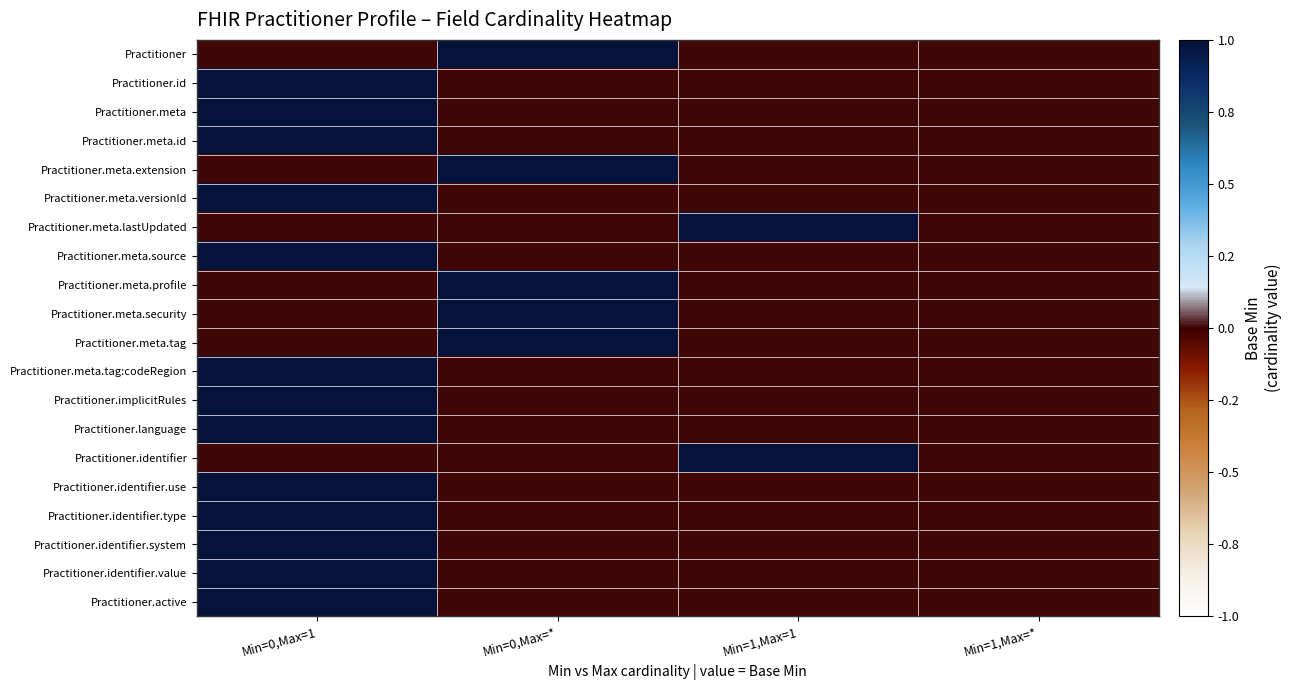

Reading right to left, transcribe all the data shown in this chart.

Practitioner: Min=1,Max=*=0.0	Min=1,Max=1=0.0	Min=0,Max=*=1.3	Min=0,Max=1=0.0
Practitioner.id: Min=1,Max=*=0.0	Min=1,Max=1=0.0	Min=0,Max=*=0.0	Min=0,Max=1=1.0
Practitioner.meta: Min=1,Max=*=0.0	Min=1,Max=1=0.0	Min=0,Max=*=0.0	Min=0,Max=1=1.0
Practitioner.meta.id: Min=1,Max=*=0.0	Min=1,Max=1=0.0	Min=0,Max=*=0.0	Min=0,Max=1=1.0
Practitioner.meta.extension: Min=1,Max=*=0.0	Min=1,Max=1=0.0	Min=0,Max=*=1.3	Min=0,Max=1=0.0
Practitioner.meta.versionId: Min=1,Max=*=0.0	Min=1,Max=1=0.0	Min=0,Max=*=0.0	Min=0,Max=1=1.0
Practitioner.meta.lastUpdated: Min=1,Max=*=0.0	Min=1,Max=1=1.6	Min=0,Max=*=0.0	Min=0,Max=1=0.0
Practitioner.meta.source: Min=1,Max=*=0.0	Min=1,Max=1=0.0	Min=0,Max=*=0.0	Min=0,Max=1=1.0
Practitioner.meta.profile: Min=1,Max=*=0.0	Min=1,Max=1=0.0	Min=0,Max=*=1.3	Min=0,Max=1=0.0
Practitioner.meta.security: Min=1,Max=*=0.0	Min=1,Max=1=0.0	Min=0,Max=*=1.3	Min=0,Max=1=0.0
Practitioner.meta.tag: Min=1,Max=*=0.0	Min=1,Max=1=0.0	Min=0,Max=*=1.3	Min=0,Max=1=0.0
Practitioner.meta.tag:codeRegion: Min=1,Max=*=0.0	Min=1,Max=1=0.0	Min=0,Max=*=0.0	Min=0,Max=1=1.0
Practitioner.implicitRules: Min=1,Max=*=0.0	Min=1,Max=1=0.0	Min=0,Max=*=0.0	Min=0,Max=1=1.0
Practitioner.language: Min=1,Max=*=0.0	Min=1,Max=1=0.0	Min=0,Max=*=0.0	Min=0,Max=1=1.0
Practitioner.identifier: Min=1,Max=*=0.0	Min=1,Max=1=1.6	Min=0,Max=*=0.0	Min=0,Max=1=0.0
Practitioner.identifier.use: Min=1,Max=*=0.0	Min=1,Max=1=0.0	Min=0,Max=*=0.0	Min=0,Max=1=1.0
Practitioner.identifier.type: Min=1,Max=*=0.0	Min=1,Max=1=0.0	Min=0,Max=*=0.0	Min=0,Max=1=1.0
Practitioner.identifier.system: Min=1,Max=*=0.0	Min=1,Max=1=0.0	Min=0,Max=*=0.0	Min=0,Max=1=1.0
Practitioner.identifier.value: Min=1,Max=*=0.0	Min=1,Max=1=0.0	Min=0,Max=*=0.0	Min=0,Max=1=1.0
Practitioner.active: Min=1,Max=*=0.0	Min=1,Max=1=0.0	Min=0,Max=*=0.0	Min=0,Max=1=1.0